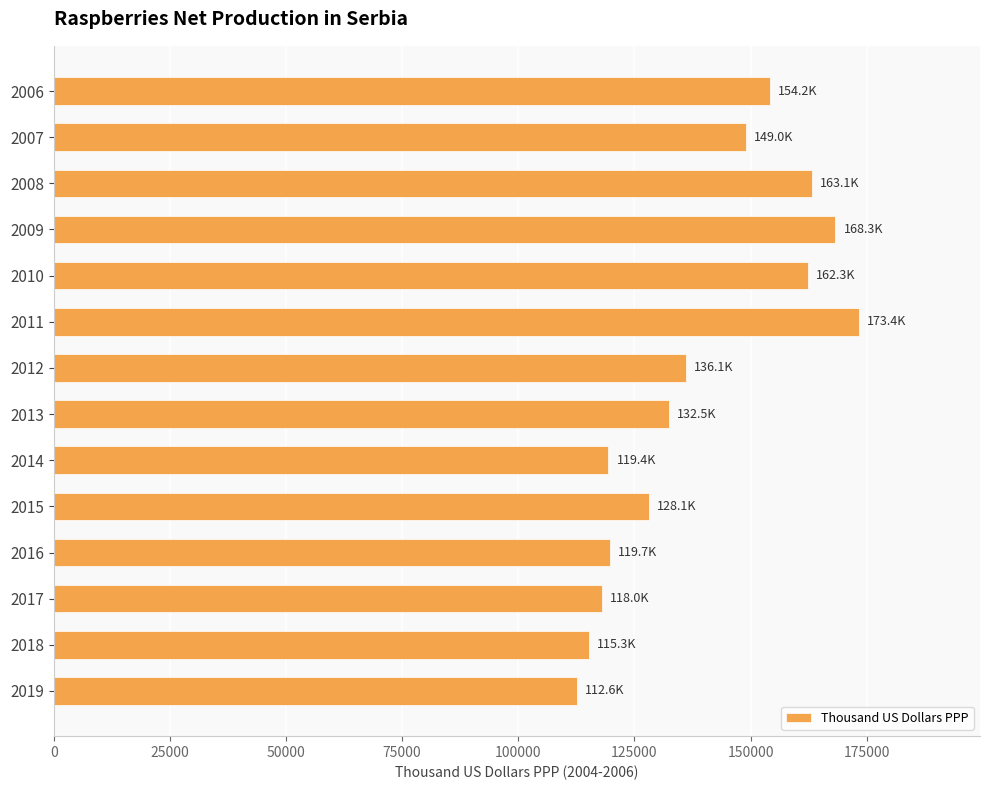

Is it true that the value at 2015 is 128050.3?

True